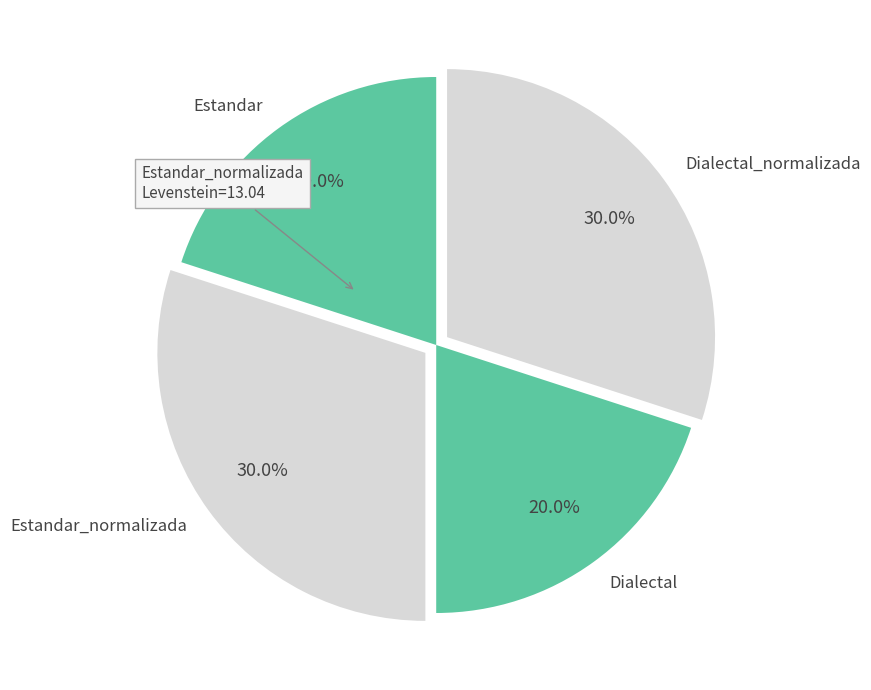

Between Estandar and Estandar_normalizada, which is larger?

Estandar_normalizada